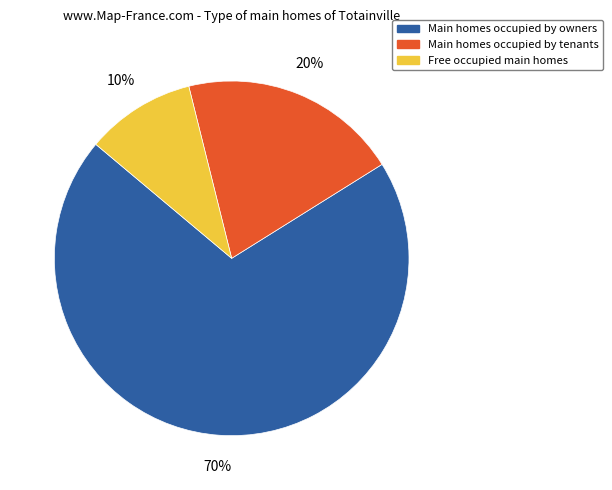

Does any single category account for the majority?

Yes